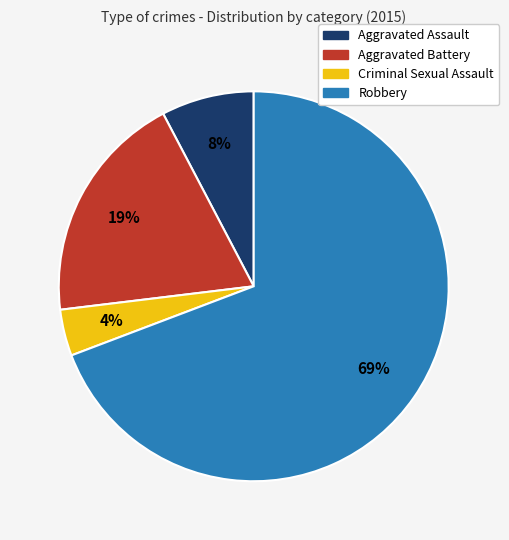

Between Aggravated Assault and Criminal Sexual Assault, which is larger?

Aggravated Assault